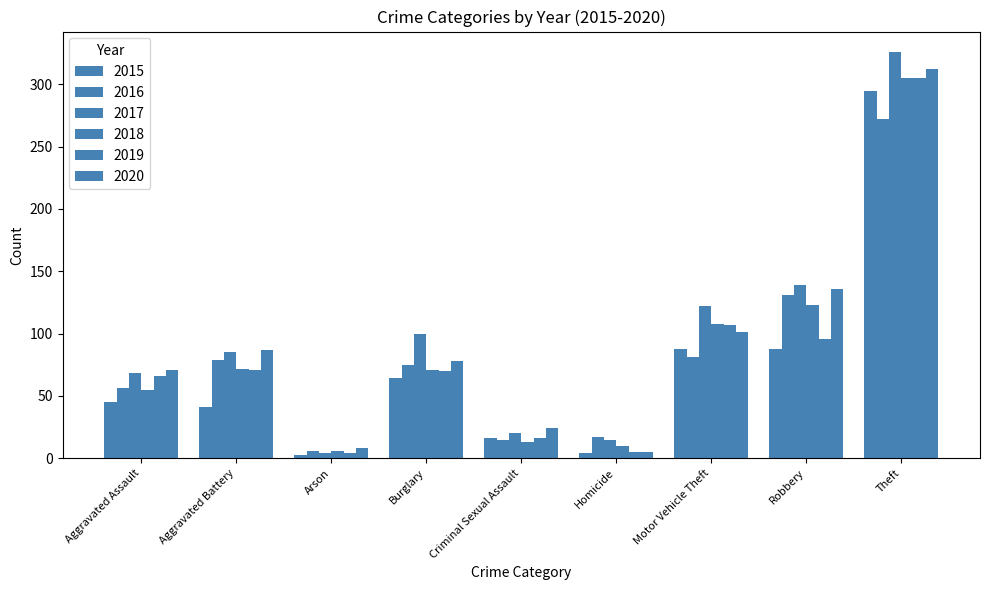

What position from the left is Aggravated Battery?

2